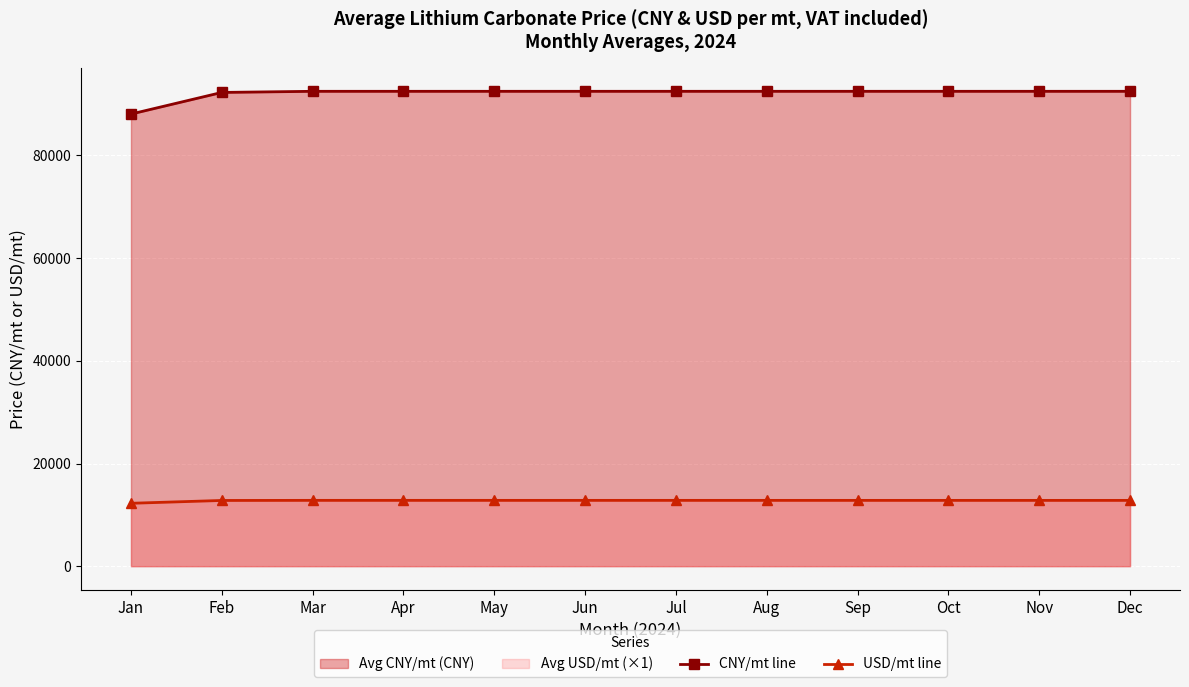

How many values in the USD/mt line series exceed 12818?

5